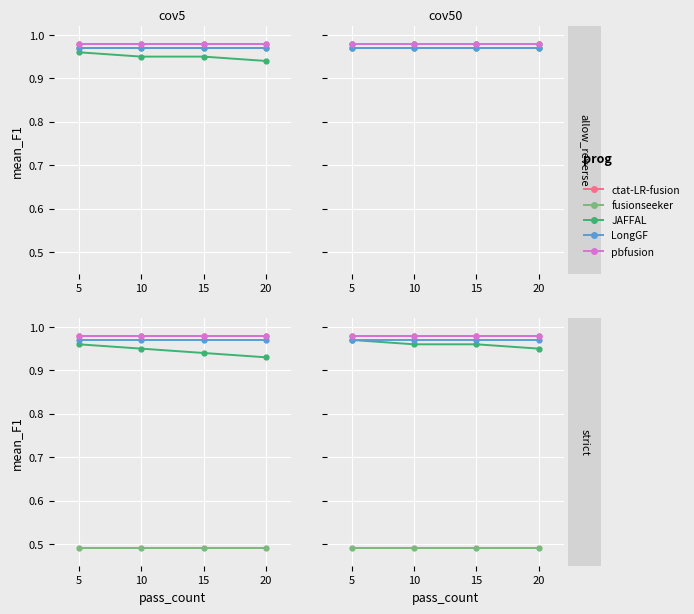

At which category is the sum across all series the highest?

5